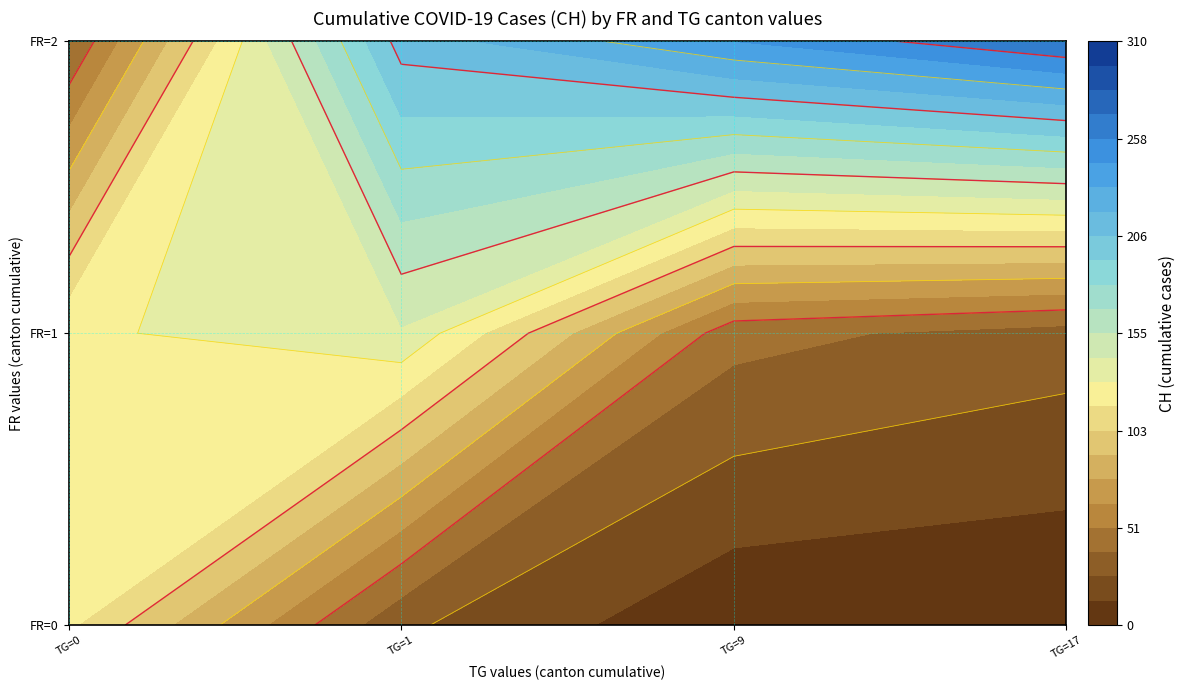

True or false: fr_values has a value of 0 at ch_values.

True